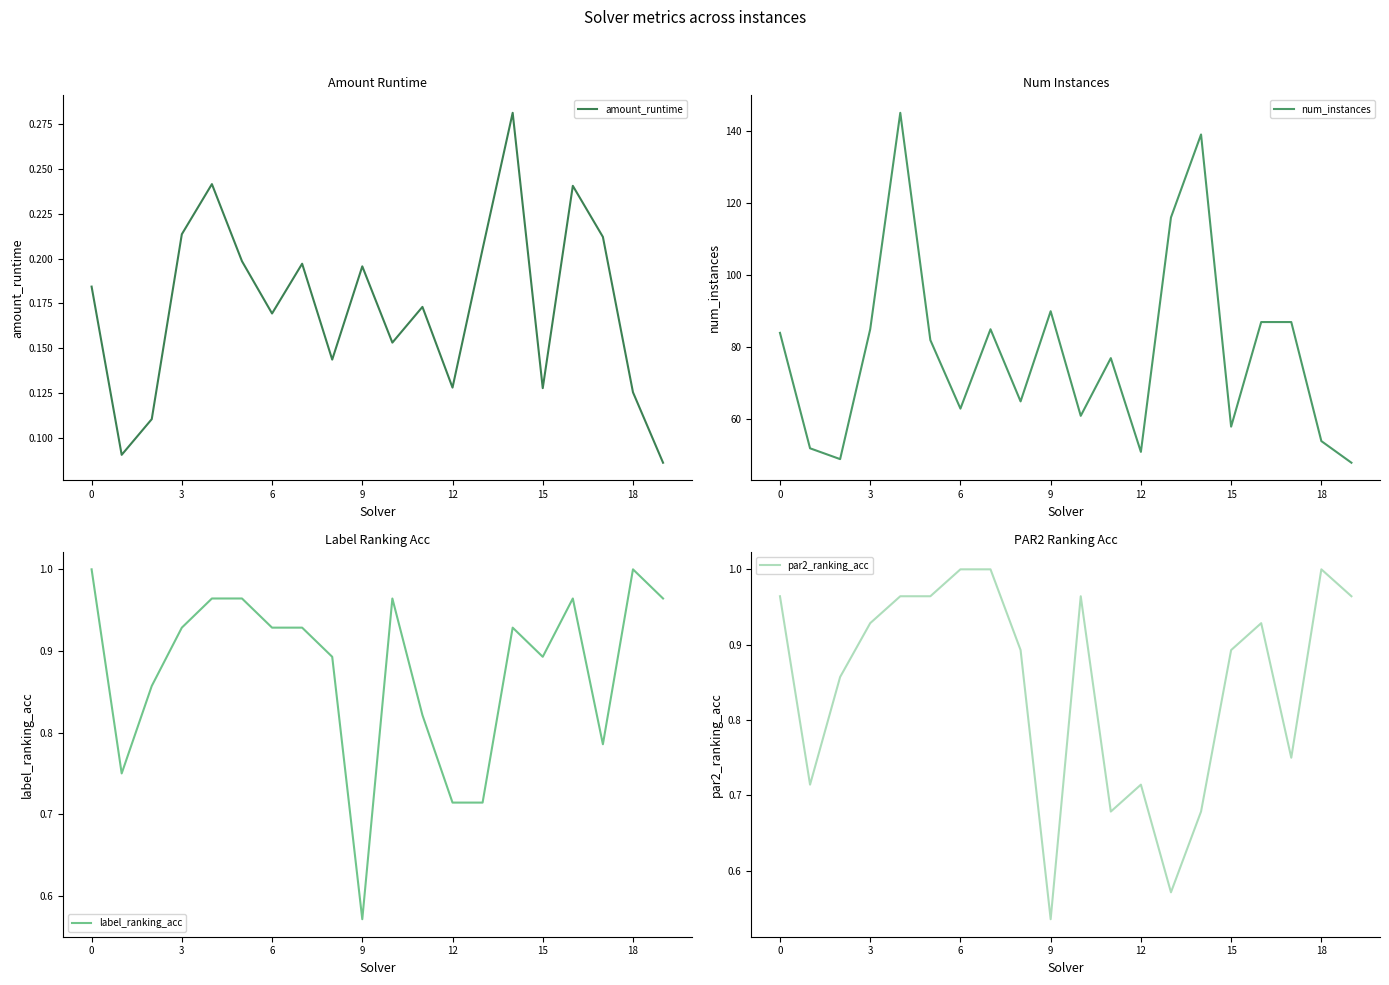

True or false: label_ranking_acc and par2_ranking_acc intersect in this chart.

False